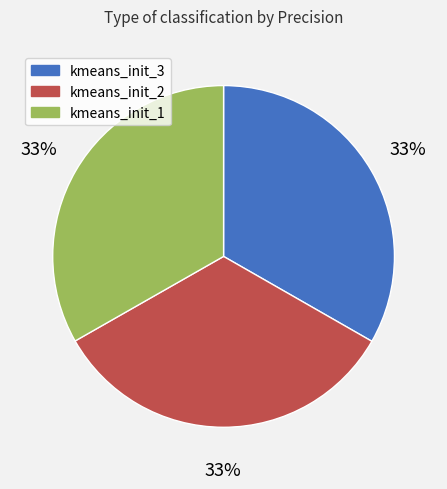

Does any single category account for the majority?

No